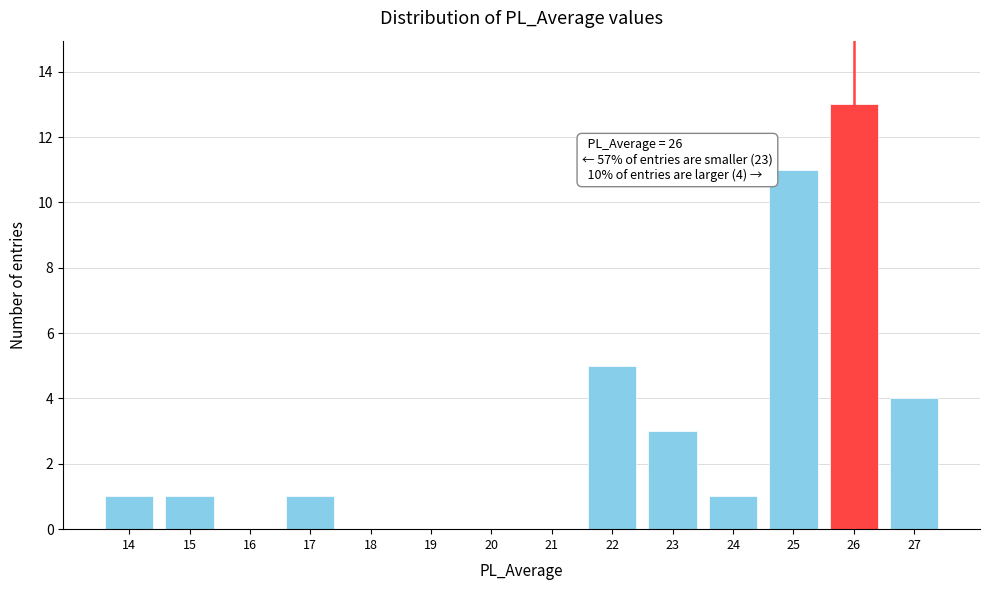

Which range on the x-axis has the tallest bar?

25.5 to 26.5